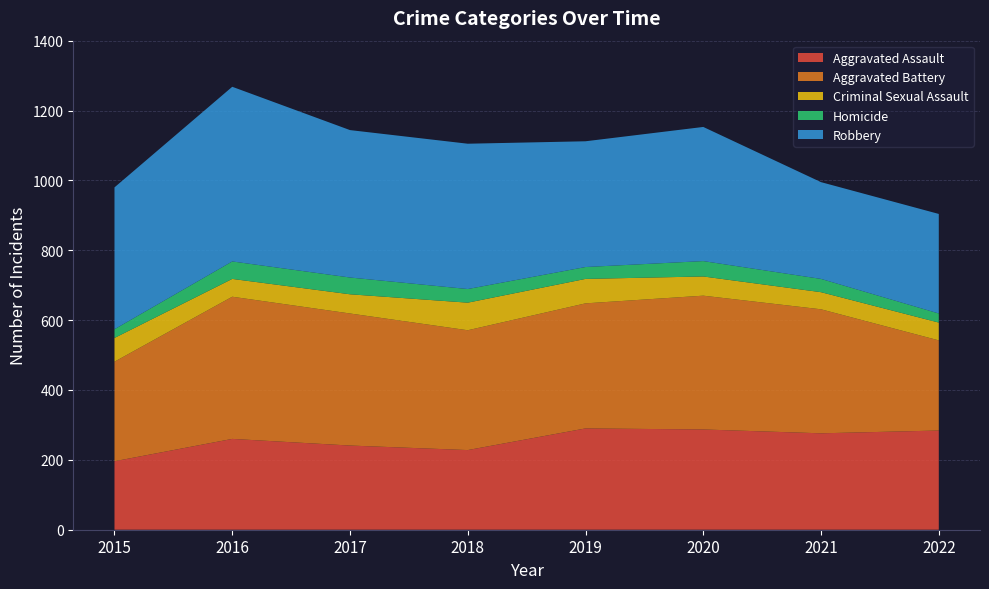

Reading left to right, list all the values displayed in this chart.

Aggravated Assault: 2015=196	2016=260	2017=241	2018=228	2019=290	2020=287	2021=276	2022=284
Aggravated Battery: 2015=285	2016=407	2017=378	2018=343	2019=358	2020=383	2021=355	2022=258
Criminal Sexual Assault: 2015=68	2016=51	2017=55	2018=79	2019=70	2020=55	2021=49	2022=51
Homicide: 2015=25	2016=50	2017=48	2018=39	2019=34	2020=44	2021=38	2022=26
Robbery: 2015=406	2016=500	2017=422	2018=416	2019=360	2020=384	2021=277	2022=285